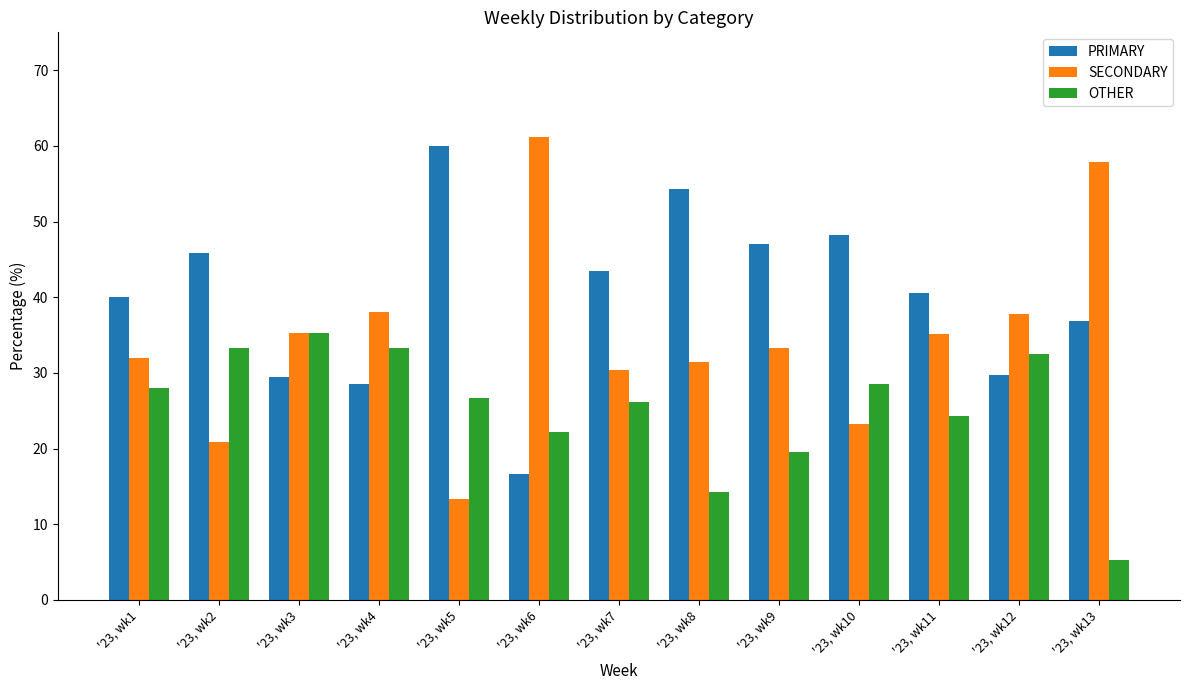

Rank the series by their average value, from lowest to highest.

OTHER, SECONDARY, PRIMARY